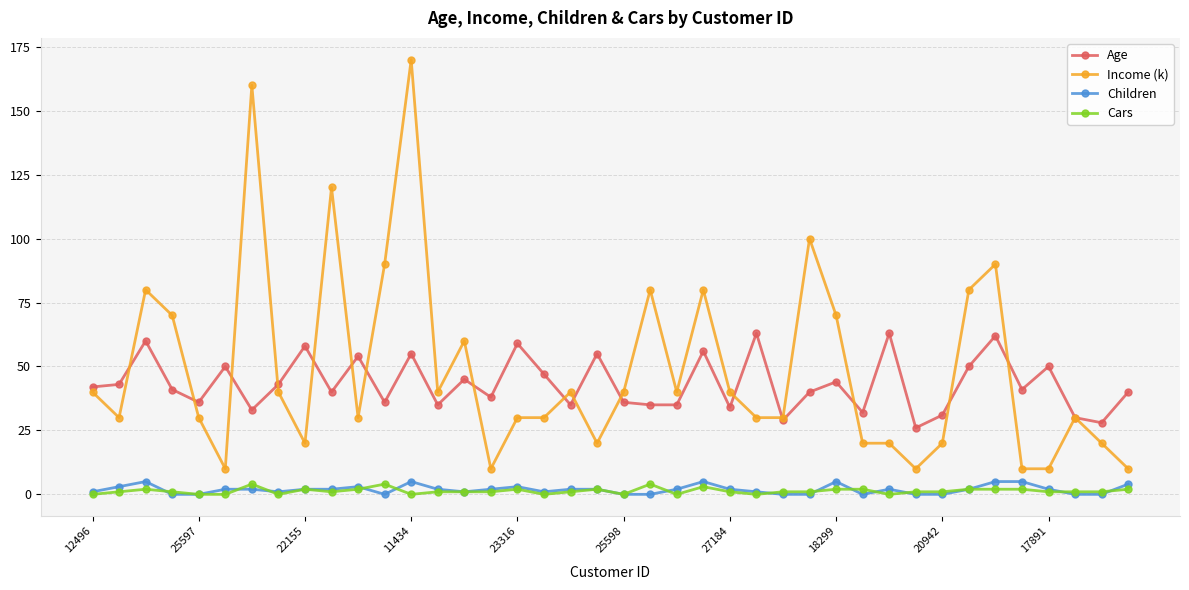

What is the maximum value shown in the chart?

170